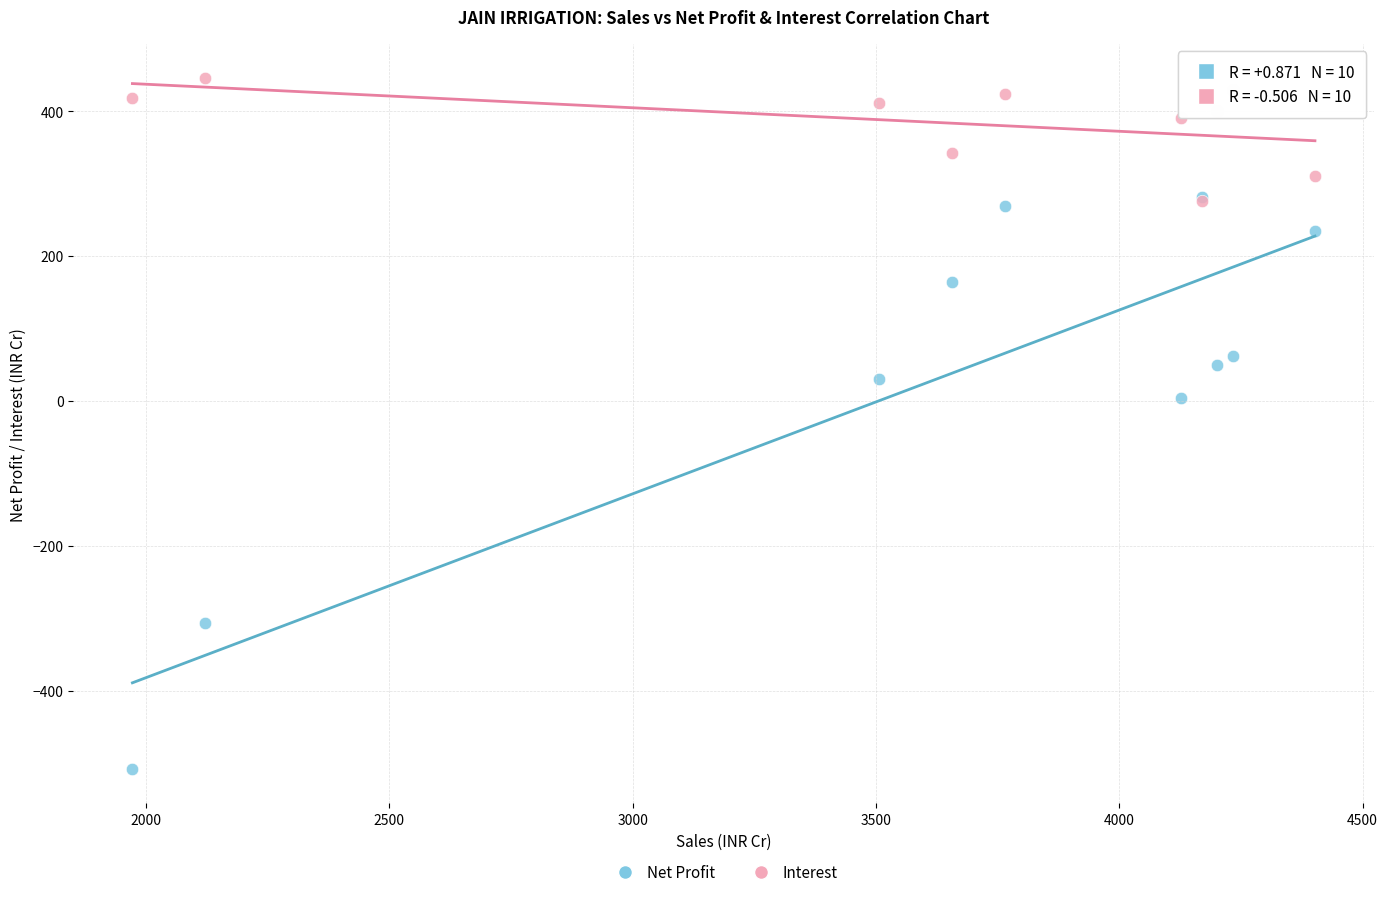

What are all the series names shown in the legend?

Net Profit, Interest